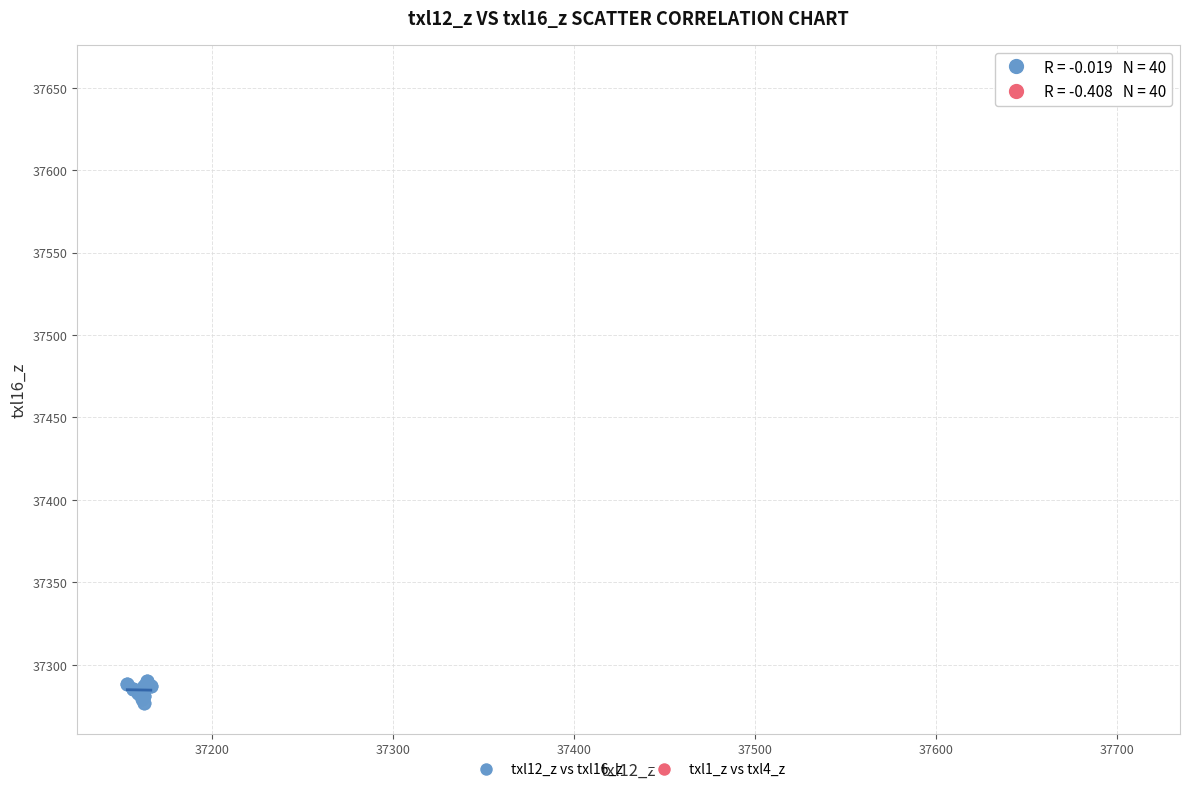

Which series contains the highest Y value?

txl1_z vs txl4_z